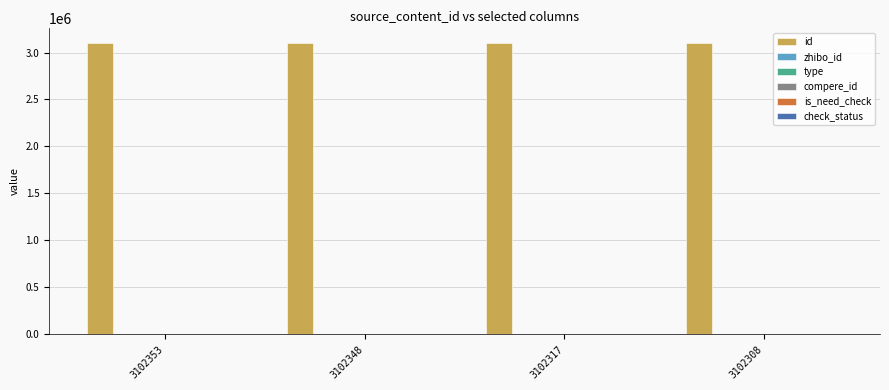

Count the number of data series in this chart.

6